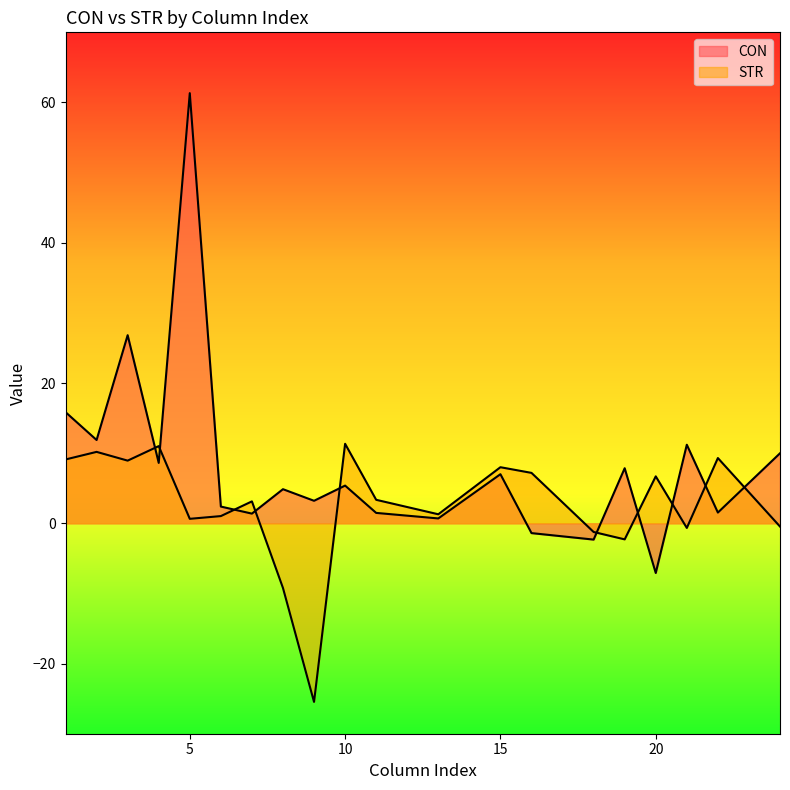

Reading right to left, extract all data points from this chart.

CON: 24=10.0	22=1.5	21=11.2	20=-7.1	19=7.9	18=-2.3	16=-1.4	15=7.0	13=0.7	11=1.5	10=5.4	9=3.2	8=4.9	7=1.4	6=2.4	5=61.3	4=8.6	3=26.8	2=11.9	1=15.8
STR: 24=-0.5	22=9.3	21=-0.7	20=6.7	19=-2.3	18=-1.2	16=7.2	15=8.0	13=1.3	11=3.4	10=11.3	9=-25.5	8=-9.2	7=3.1	6=1.0	5=0.6	4=11.0	3=8.9	2=10.2	1=9.1